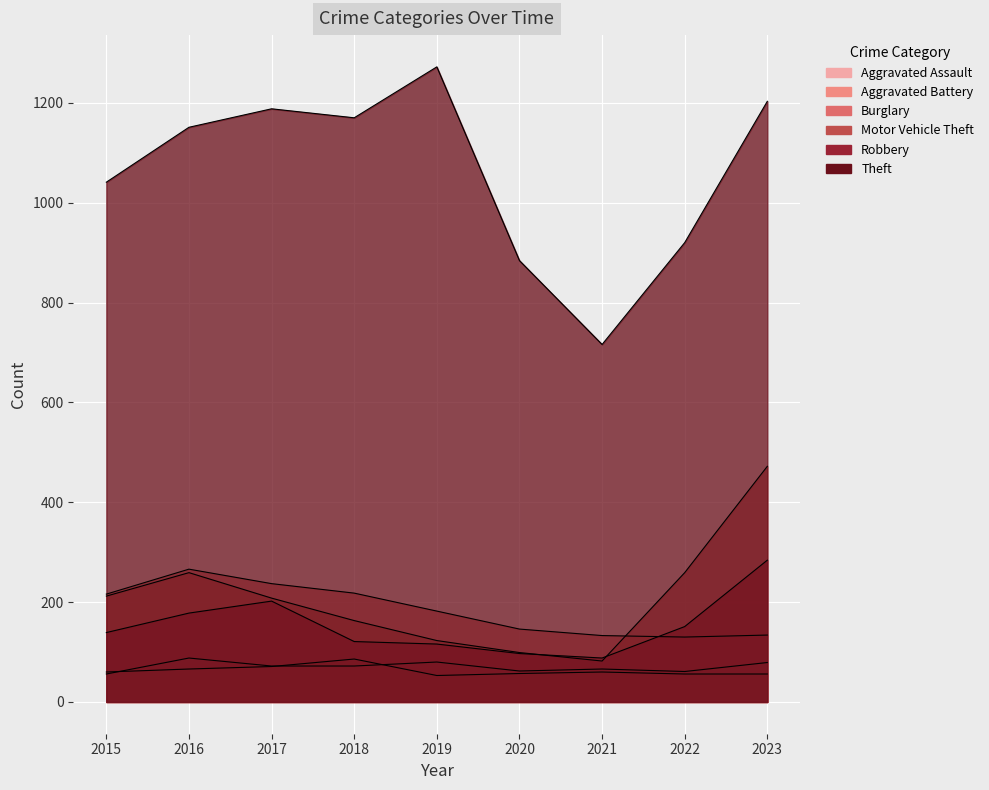

Which has a higher value, 2017 or 2015?

2017